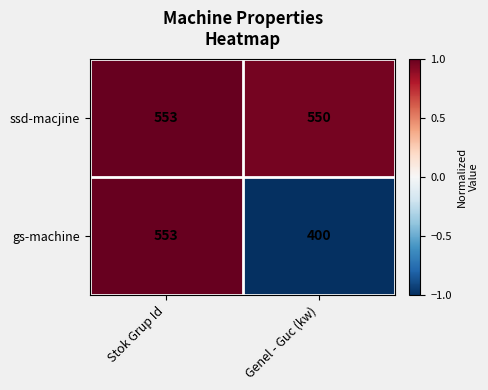

Between Stok Grup Id and Genel - Guc (kw), which series saw the biggest shift?

gs-machine